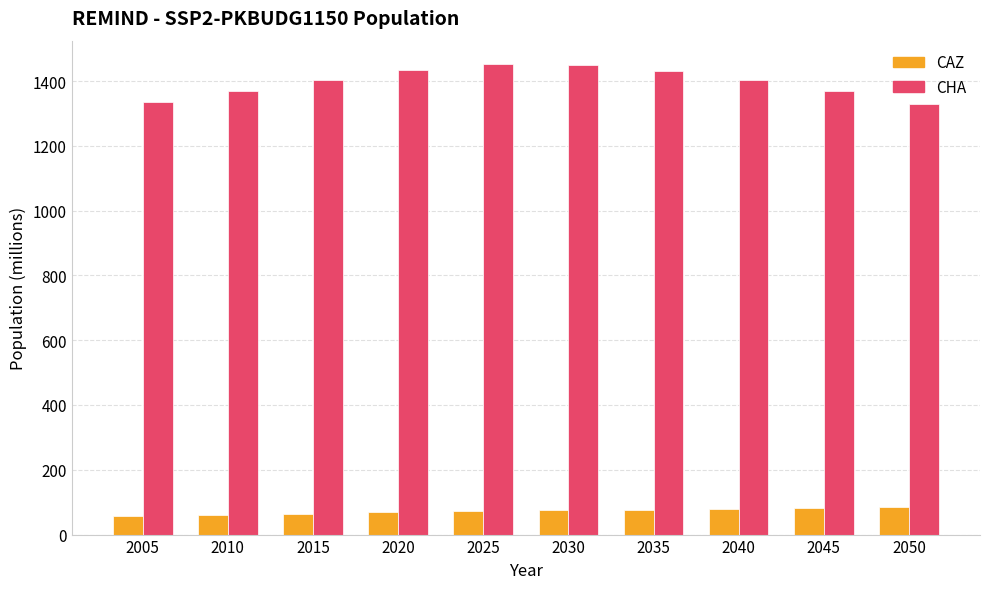

What is the maximum value shown in the chart?

1452.0